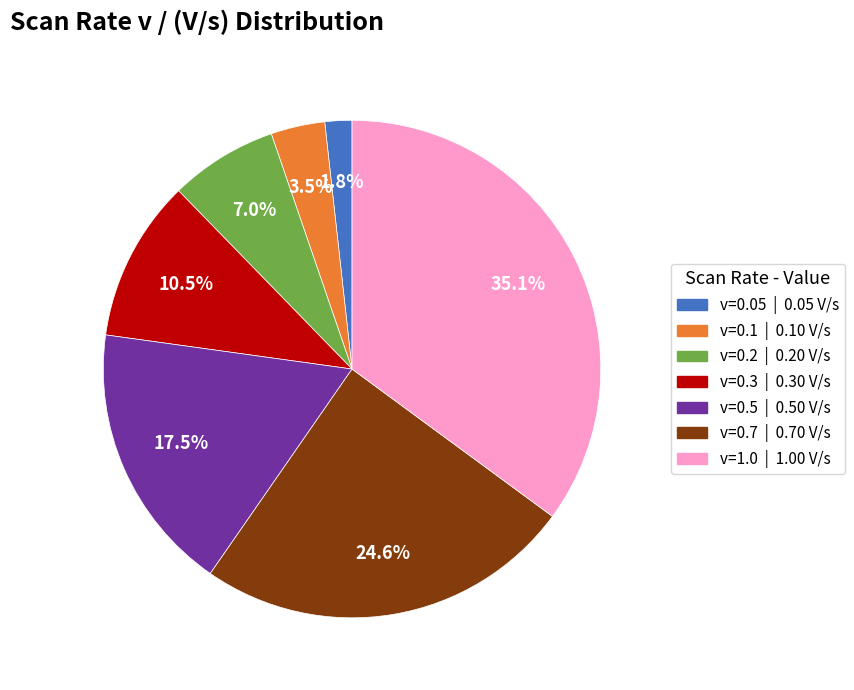

To the nearest percent, what is the difference between the v=0.05 and v=0.2 slice percentages?

5%